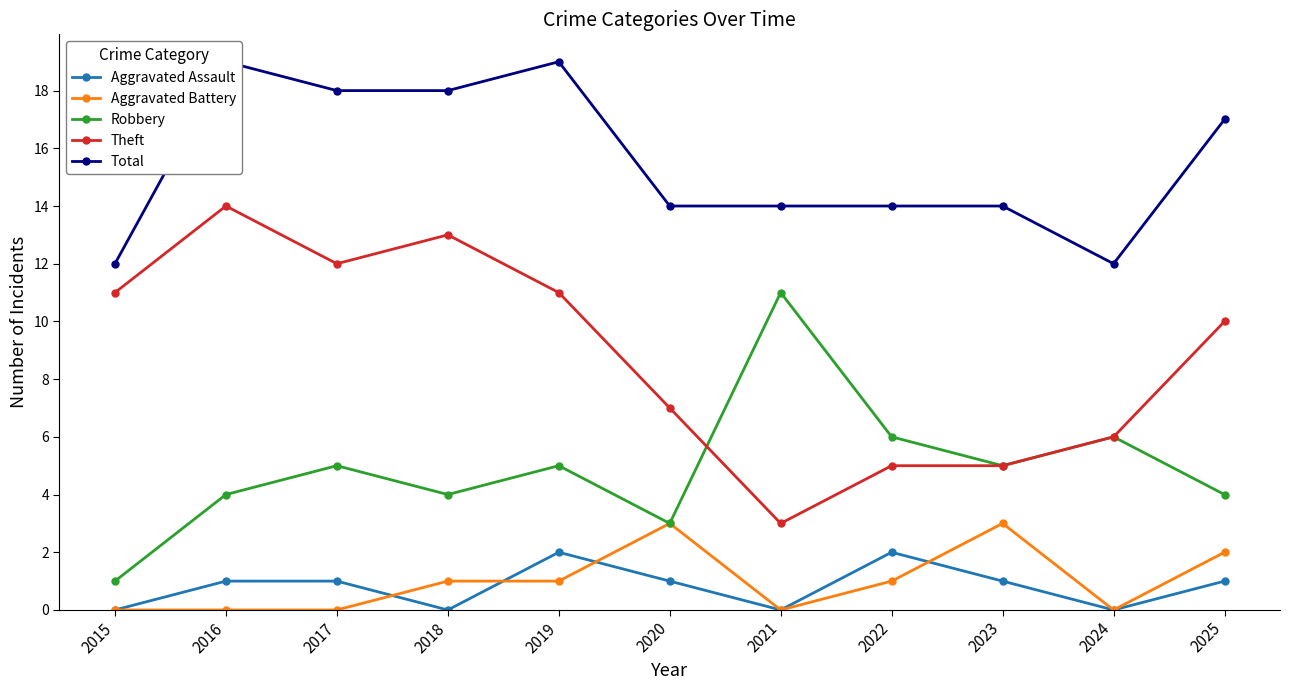

Between 2018 and 2025, which series saw the biggest shift?

Theft